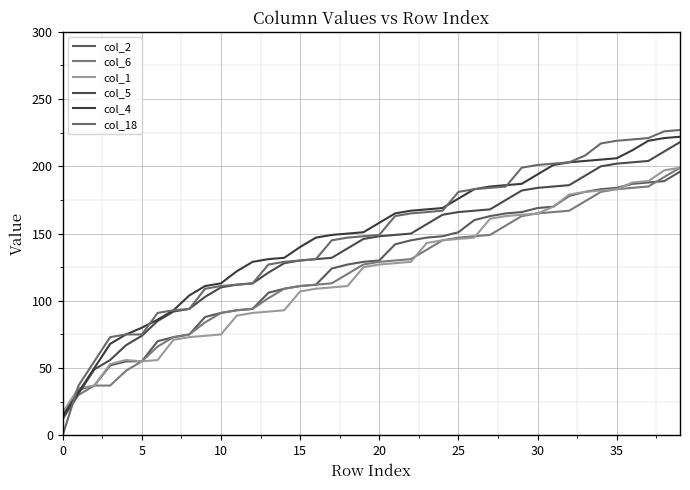

What is the difference between the second highest and minimum values in the col_6 series?

180